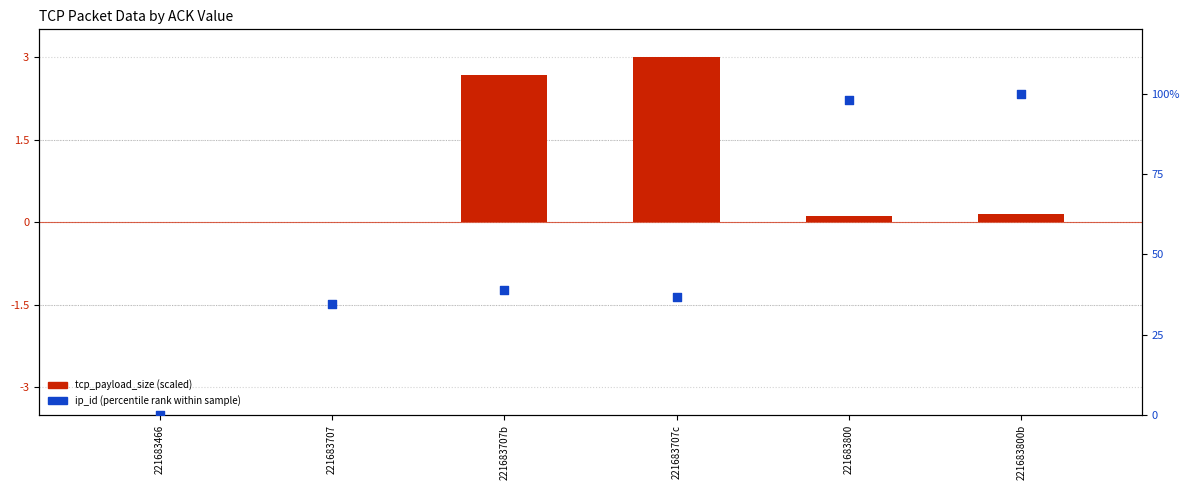

At how many categories does at least one series exceed 98?

1